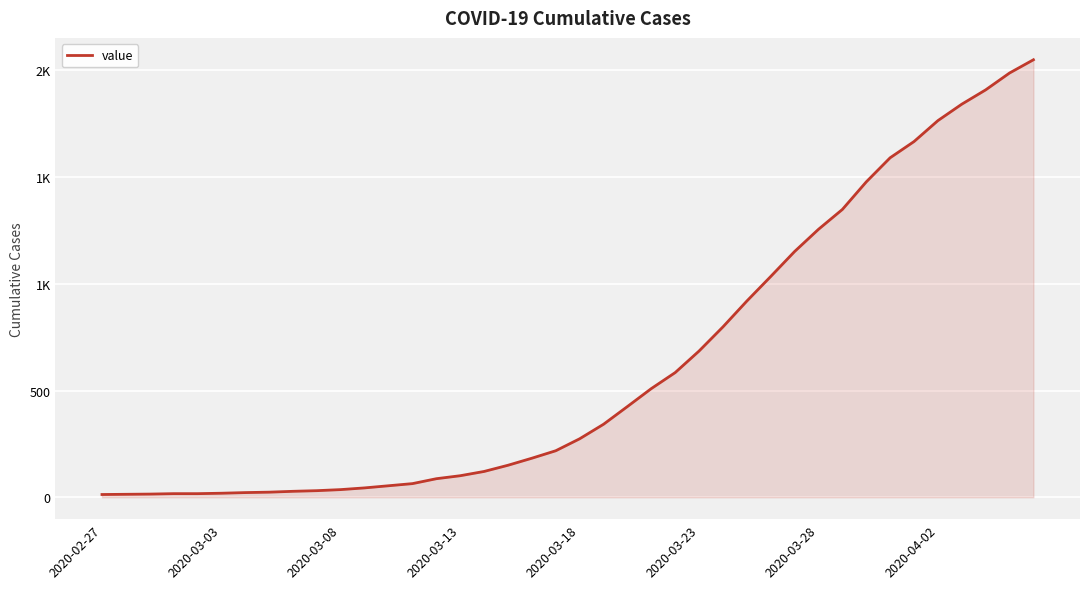

Does the chart display data point markers on the line(s)?

No